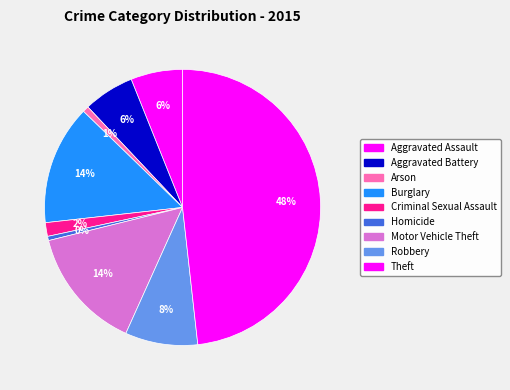

How many slices are in this pie chart?

9